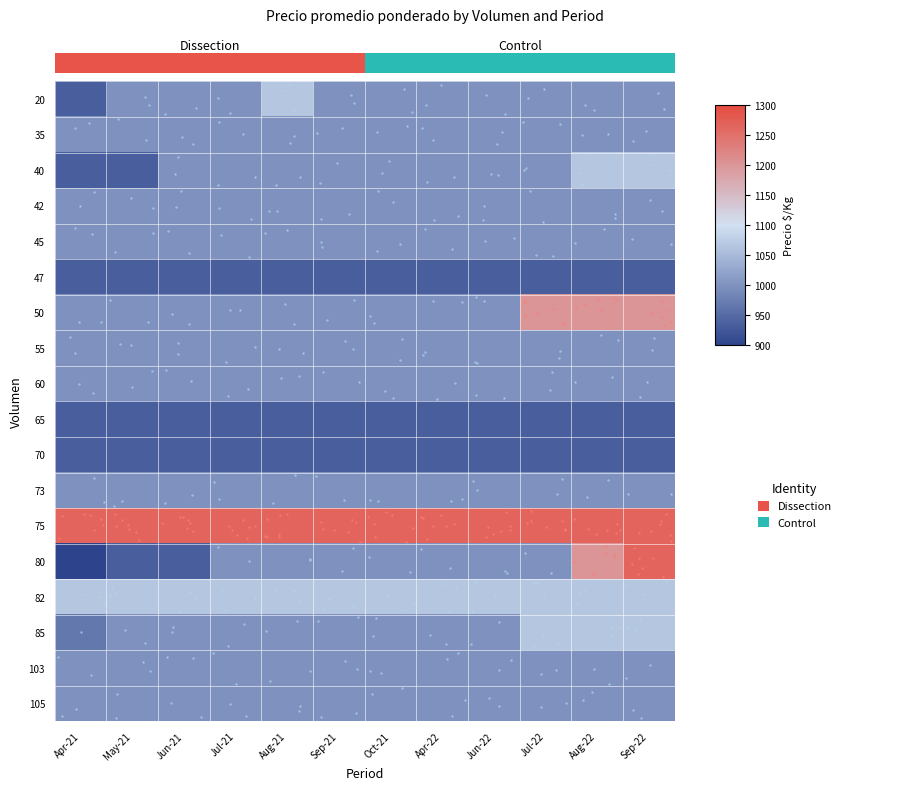

Reading left to right, extract all data points from this chart.

20: Apr-21=933.3	May-21=1000.0	Jun-21=1000.0	Jul-21=1000.0	Aug-21=1066.7	Sep-21=1000.0	Oct-21=1000.0	Apr-22=1000.0	Jun-22=1000.0	Jul-22=1000.0	Aug-22=1000.0	Sep-22=1000.0
35: Apr-21=1000.0	May-21=1000.0	Jun-21=1000.0	Jul-21=1000.0	Aug-21=1000.0	Sep-21=1000.0	Oct-21=1000.0	Apr-22=1000.0	Jun-22=1000.0	Jul-22=1000.0	Aug-22=1000.0	Sep-22=1000.0
40: Apr-21=933.3	May-21=933.3	Jun-21=1000.0	Jul-21=1000.0	Aug-21=1000.0	Sep-21=1000.0	Oct-21=1000.0	Apr-22=1000.0	Jun-22=1000.0	Jul-22=1000.0	Aug-22=1066.7	Sep-22=1066.7
42: Apr-21=1000.0	May-21=1000.0	Jun-21=1000.0	Jul-21=1000.0	Aug-21=1000.0	Sep-21=1000.0	Oct-21=1000.0	Apr-22=1000.0	Jun-22=1000.0	Jul-22=1000.0	Aug-22=1000.0	Sep-22=1000.0
45: Apr-21=1000.0	May-21=1000.0	Jun-21=1000.0	Jul-21=1000.0	Aug-21=1000.0	Sep-21=1000.0	Oct-21=1000.0	Apr-22=1000.0	Jun-22=1000.0	Jul-22=1000.0	Aug-22=1000.0	Sep-22=1000.0
47: Apr-21=933.3	May-21=933.3	Jun-21=933.3	Jul-21=933.3	Aug-21=933.3	Sep-21=933.3	Oct-21=933.3	Apr-22=933.3	Jun-22=933.3	Jul-22=933.3	Aug-22=933.3	Sep-22=933.3
50: Apr-21=1000.0	May-21=1000.0	Jun-21=1000.0	Jul-21=1000.0	Aug-21=1000.0	Sep-21=1000.0	Oct-21=1000.0	Apr-22=1000.0	Jun-22=1000.0	Jul-22=1200.0	Aug-22=1200.0	Sep-22=1200.0
55: Apr-21=1000.0	May-21=1000.0	Jun-21=1000.0	Jul-21=1000.0	Aug-21=1000.0	Sep-21=1000.0	Oct-21=1000.0	Apr-22=1000.0	Jun-22=1000.0	Jul-22=1000.0	Aug-22=1000.0	Sep-22=1000.0
60: Apr-21=1000.0	May-21=1000.0	Jun-21=1000.0	Jul-21=1000.0	Aug-21=1000.0	Sep-21=1000.0	Oct-21=1000.0	Apr-22=1000.0	Jun-22=1000.0	Jul-22=1000.0	Aug-22=1000.0	Sep-22=1000.0
65: Apr-21=933.3	May-21=933.3	Jun-21=933.3	Jul-21=933.3	Aug-21=933.3	Sep-21=933.3	Oct-21=933.3	Apr-22=933.3	Jun-22=933.3	Jul-22=933.3	Aug-22=933.3	Sep-22=933.3
70: Apr-21=933.3	May-21=933.3	Jun-21=933.3	Jul-21=933.3	Aug-21=933.3	Sep-21=933.3	Oct-21=933.3	Apr-22=933.3	Jun-22=933.3	Jul-22=933.3	Aug-22=933.3	Sep-22=933.3
73: Apr-21=1000.0	May-21=1000.0	Jun-21=1000.0	Jul-21=1000.0	Aug-21=1000.0	Sep-21=1000.0	Oct-21=1000.0	Apr-22=1000.0	Jun-22=1000.0	Jul-22=1000.0	Aug-22=1000.0	Sep-22=1000.0
75: Apr-21=1266.7	May-21=1266.7	Jun-21=1266.7	Jul-21=1266.7	Aug-21=1266.7	Sep-21=1266.7	Oct-21=1266.7	Apr-22=1266.7	Jun-22=1266.7	Jul-22=1266.7	Aug-22=1266.7	Sep-22=1266.7
80: Apr-21=866.7	May-21=933.3	Jun-21=933.3	Jul-21=1000.0	Aug-21=1000.0	Sep-21=1000.0	Oct-21=1000.0	Apr-22=1000.0	Jun-22=1000.0	Jul-22=1000.0	Aug-22=1200.0	Sep-22=1266.7
82: Apr-21=1066.7	May-21=1066.7	Jun-21=1066.7	Jul-21=1066.7	Aug-21=1066.7	Sep-21=1066.7	Oct-21=1066.7	Apr-22=1066.7	Jun-22=1066.7	Jul-22=1066.7	Aug-22=1066.7	Sep-22=1066.7
85: Apr-21=966.7	May-21=1000.0	Jun-21=1000.0	Jul-21=1000.0	Aug-21=1000.0	Sep-21=1000.0	Oct-21=1000.0	Apr-22=1000.0	Jun-22=1000.0	Jul-22=1066.7	Aug-22=1066.7	Sep-22=1066.7
103: Apr-21=1000.0	May-21=1000.0	Jun-21=1000.0	Jul-21=1000.0	Aug-21=1000.0	Sep-21=1000.0	Oct-21=1000.0	Apr-22=1000.0	Jun-22=1000.0	Jul-22=1000.0	Aug-22=1000.0	Sep-22=1000.0
105: Apr-21=1000.0	May-21=1000.0	Jun-21=1000.0	Jul-21=1000.0	Aug-21=1000.0	Sep-21=1000.0	Oct-21=1000.0	Apr-22=1000.0	Jun-22=1000.0	Jul-22=1000.0	Aug-22=1000.0	Sep-22=1000.0